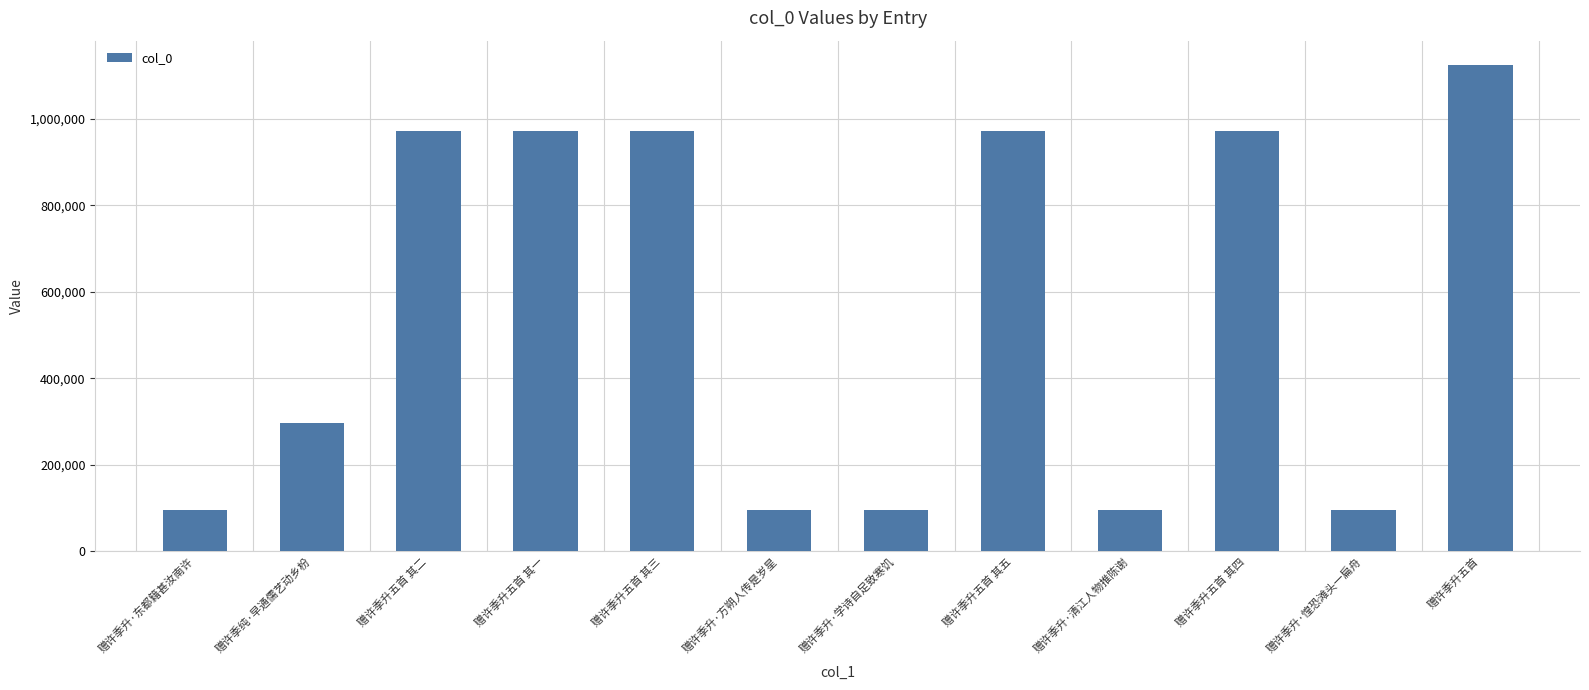

What is the difference between the maximum and minimum values?

1028613